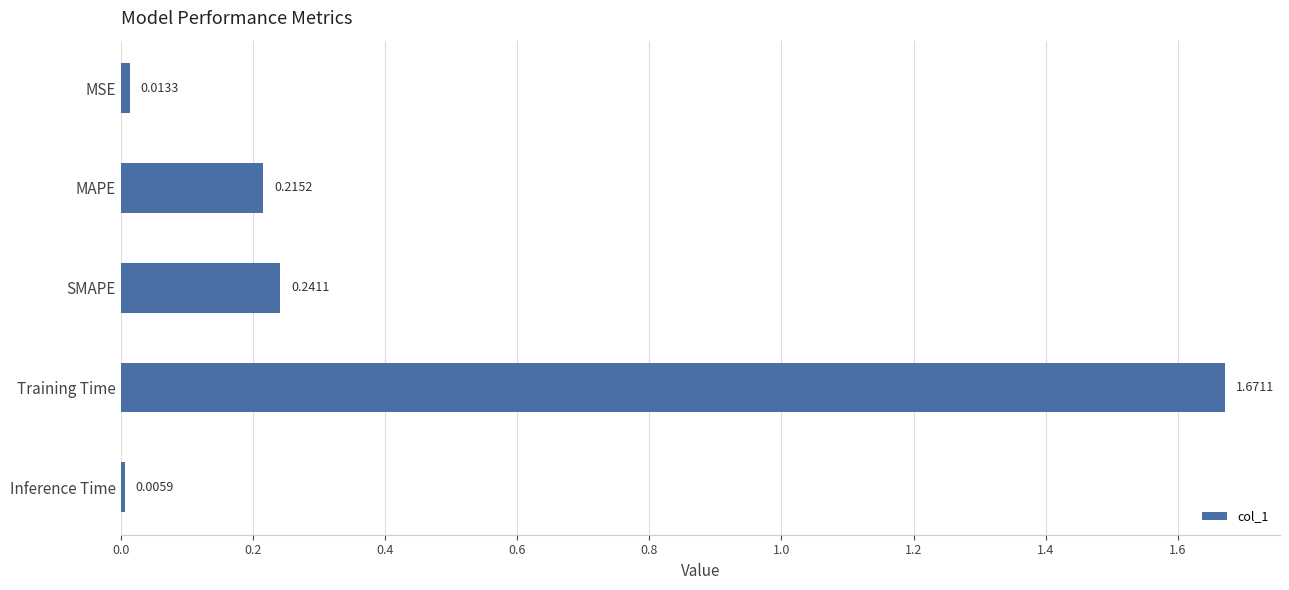

How many bars are there in total?

5